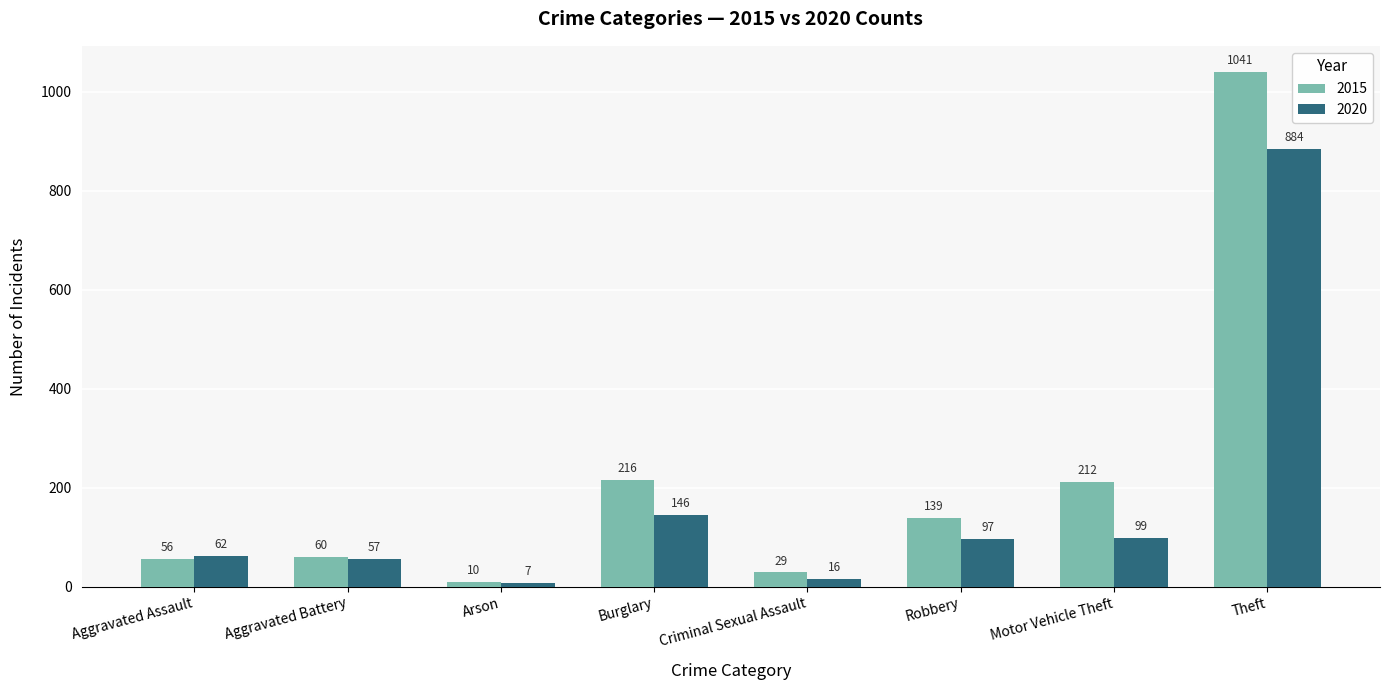

Which series has the largest range (max minus min)?

2015